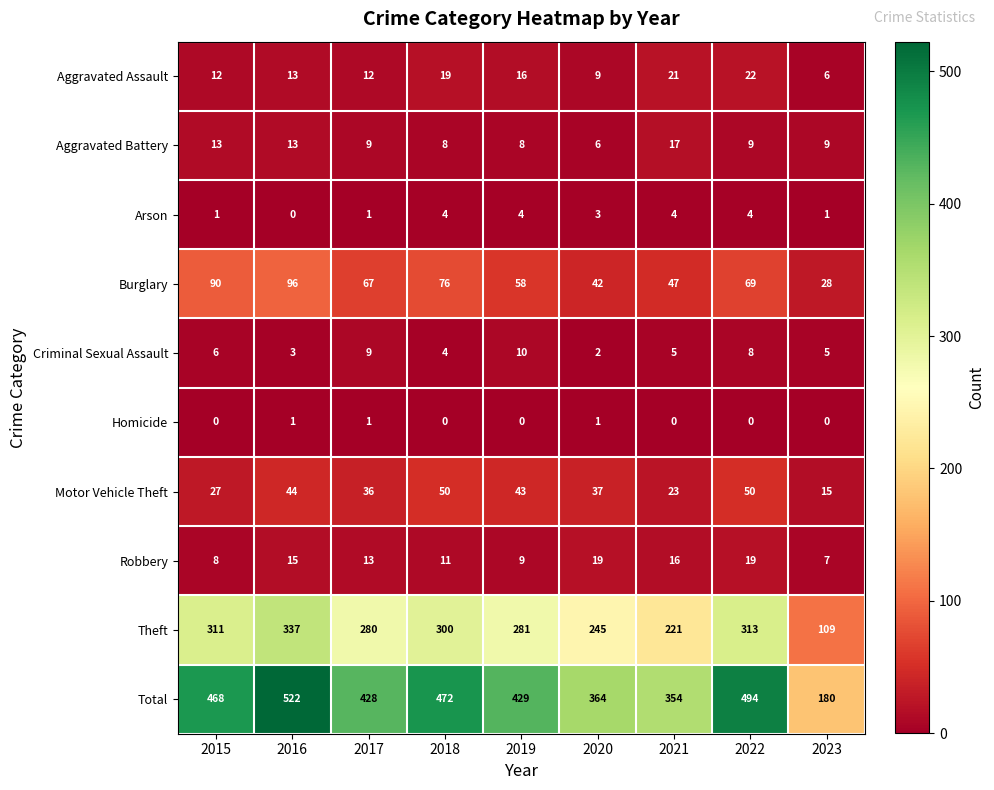

What is the sum of all Arson values?

22